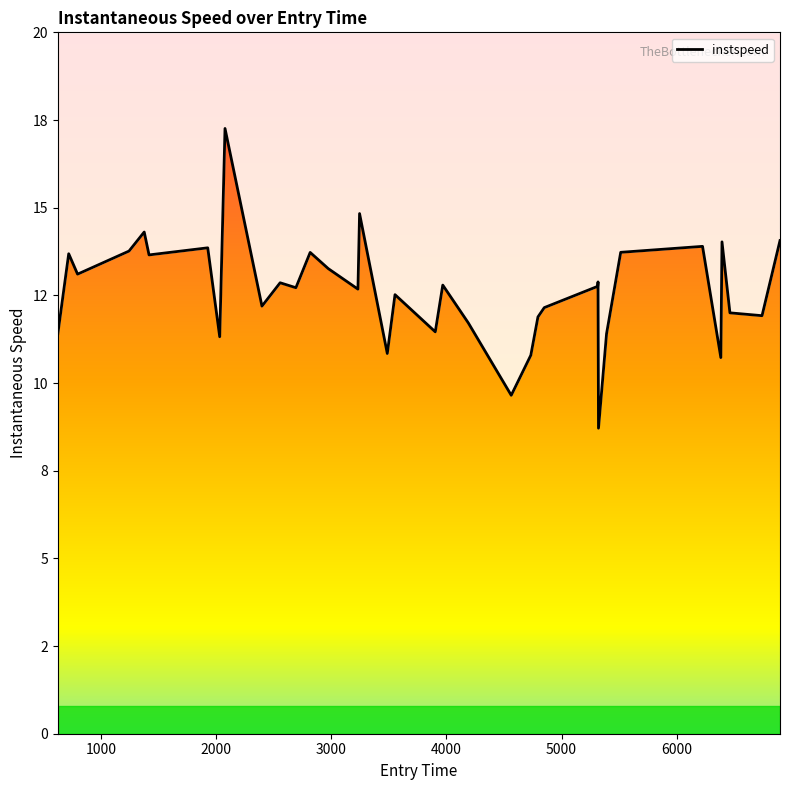

Where is the first local minimum?

795.0